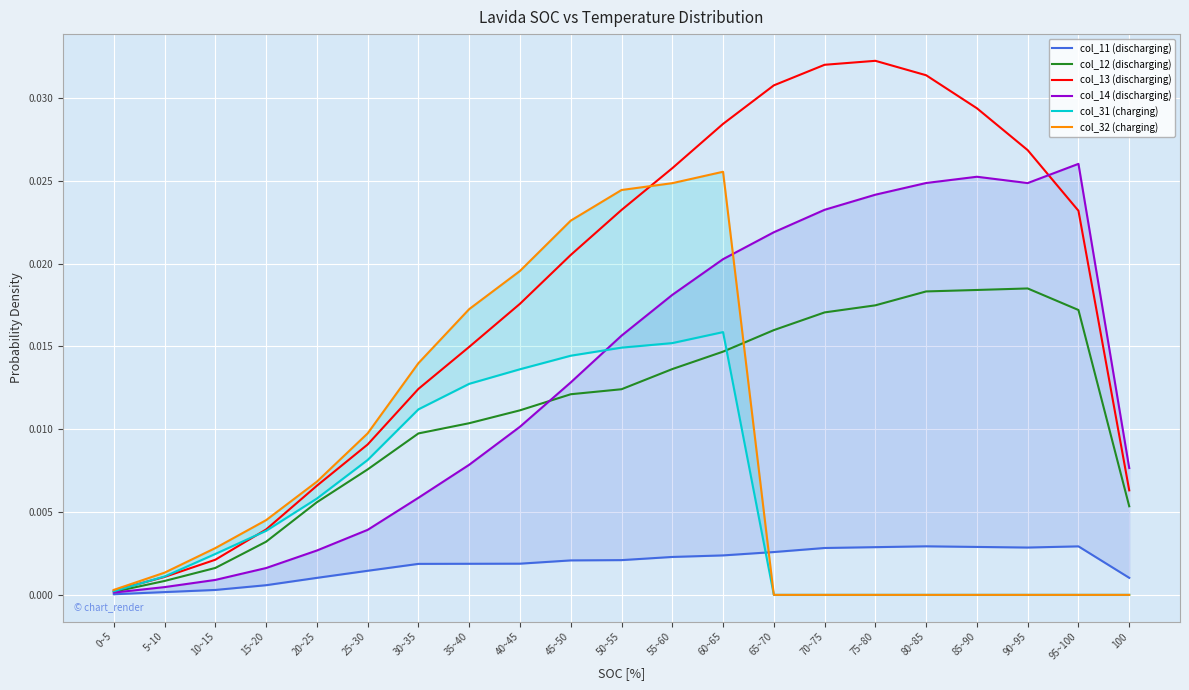

Count the number of categories in the chart.

21